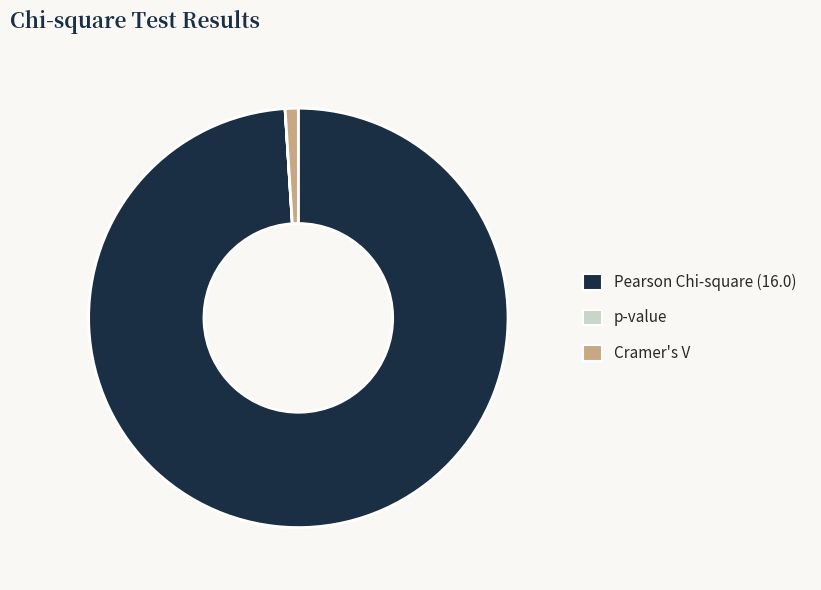

Combined, do Cramer's V and Pearson Chi-square (16.0) account for over 50%?

Yes